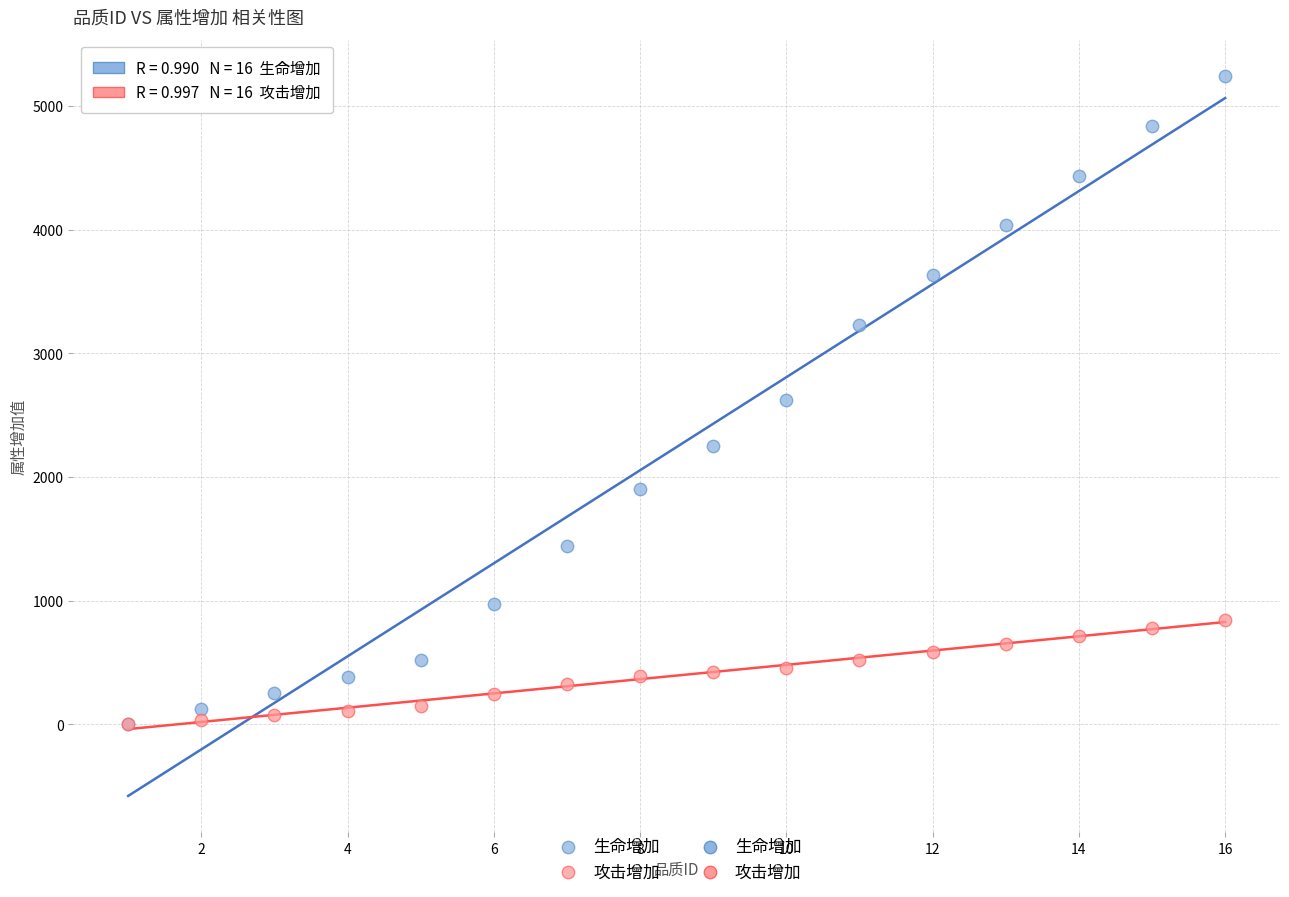

Which series reaches the maximum Y coordinate?

生命增加